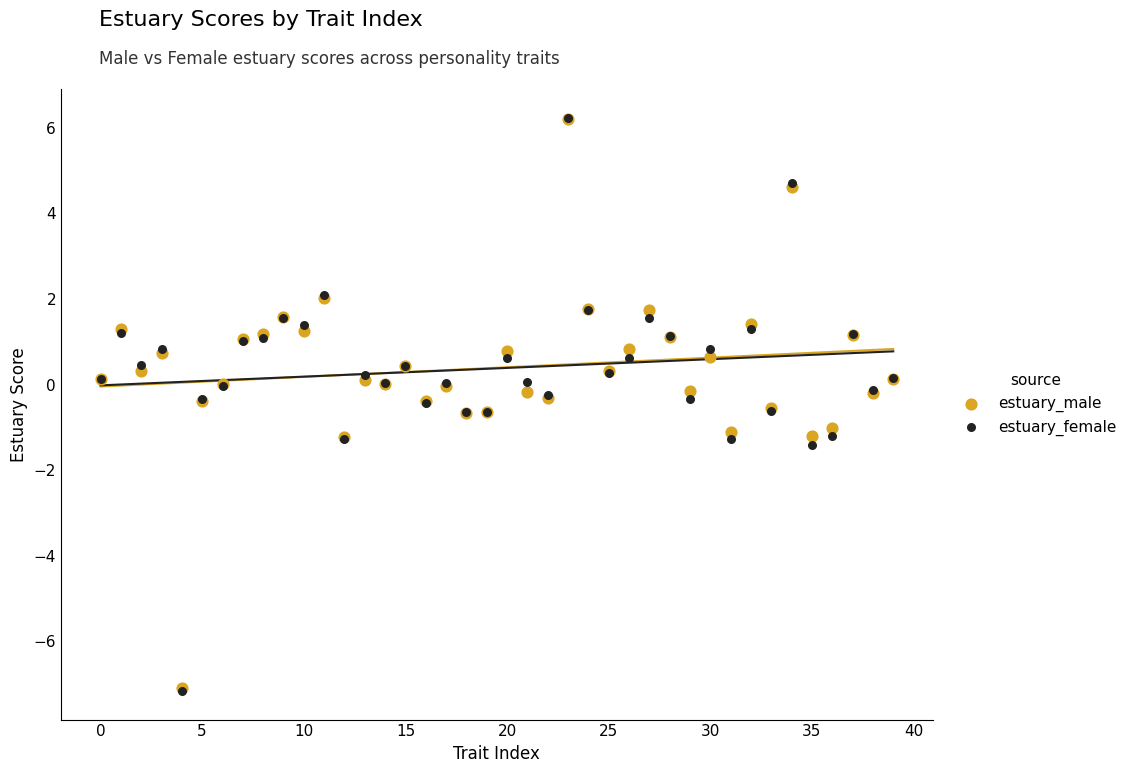

Which series has the widest spread of Y values?

estuary_female